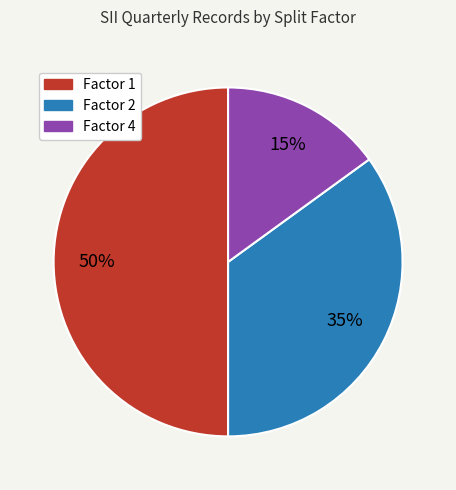

Count the number of slices in the pie.

3